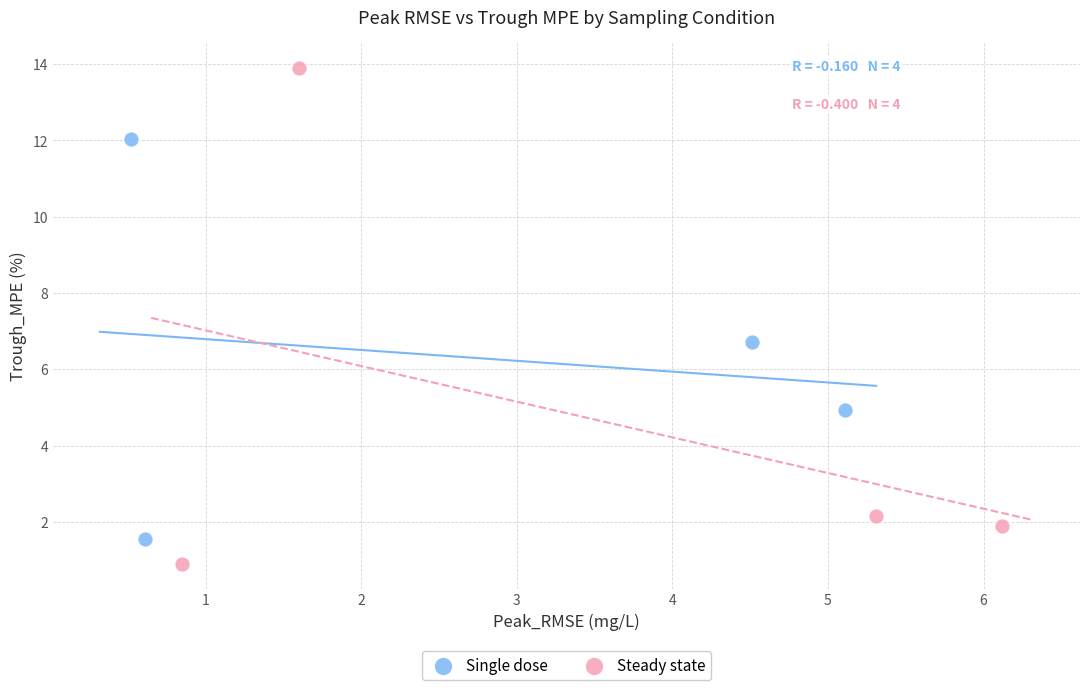

Which series has the largest Y range (max minus min)?

Steady state